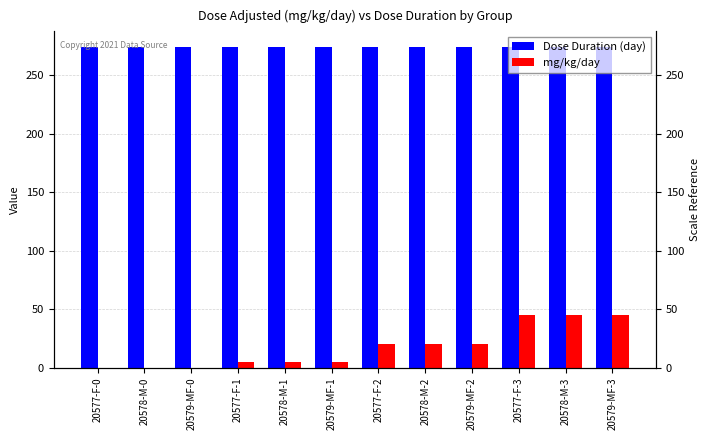

Which series changed the most between 20579-MF-1 and 20578-M-2?

mg/kg/day